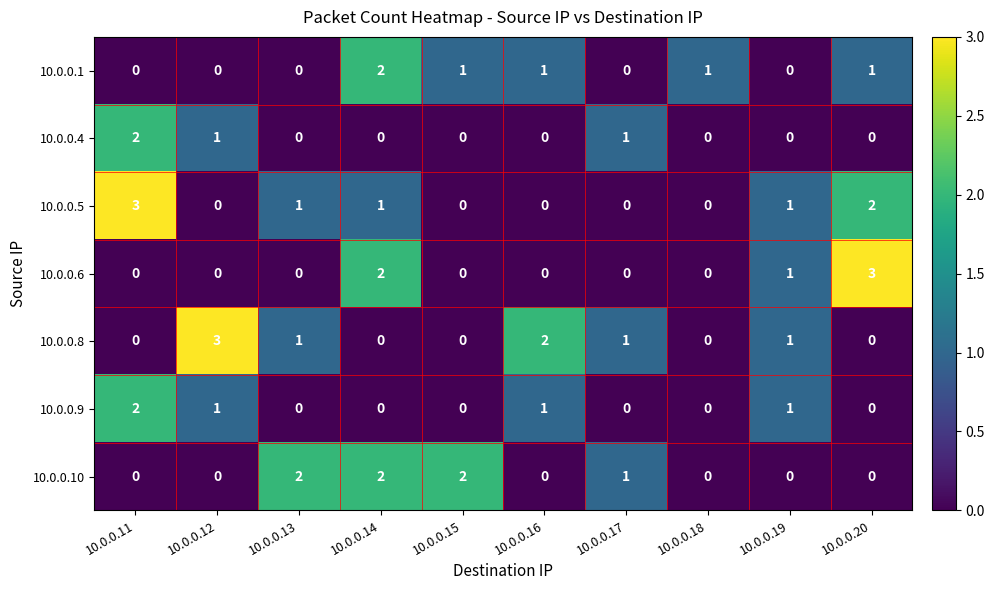

What is the total value across all series at 10.0.0.13?

4